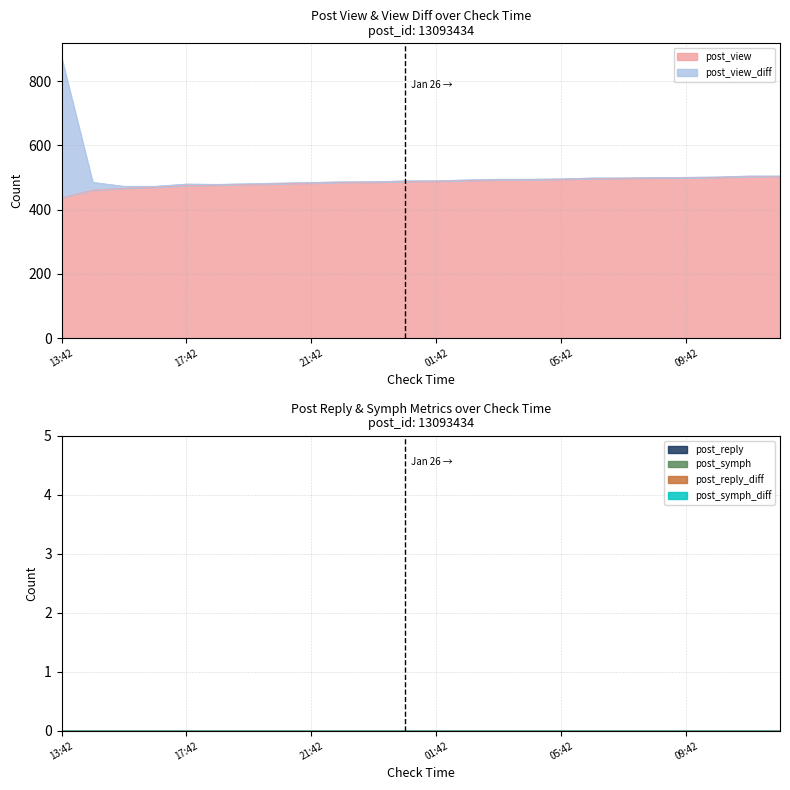

What is the difference between the highest and lowest values at 04:42?

494